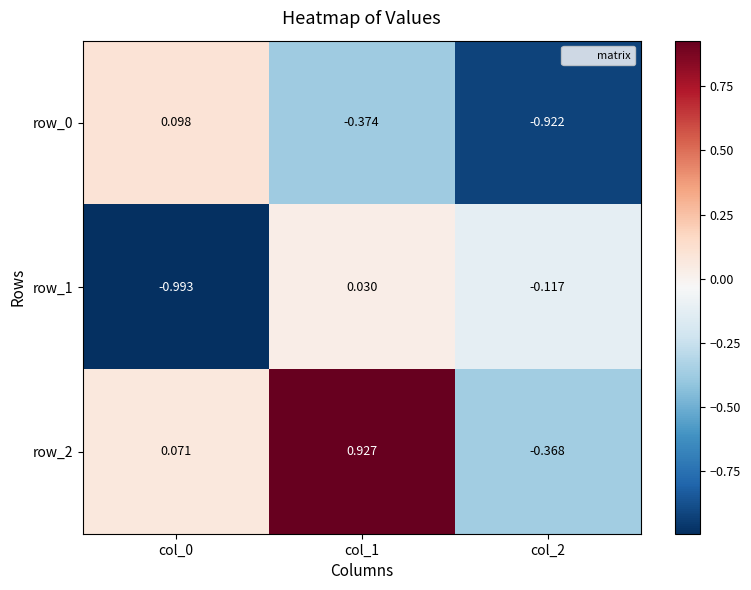

At which category is the sum across all series the highest?

col_1